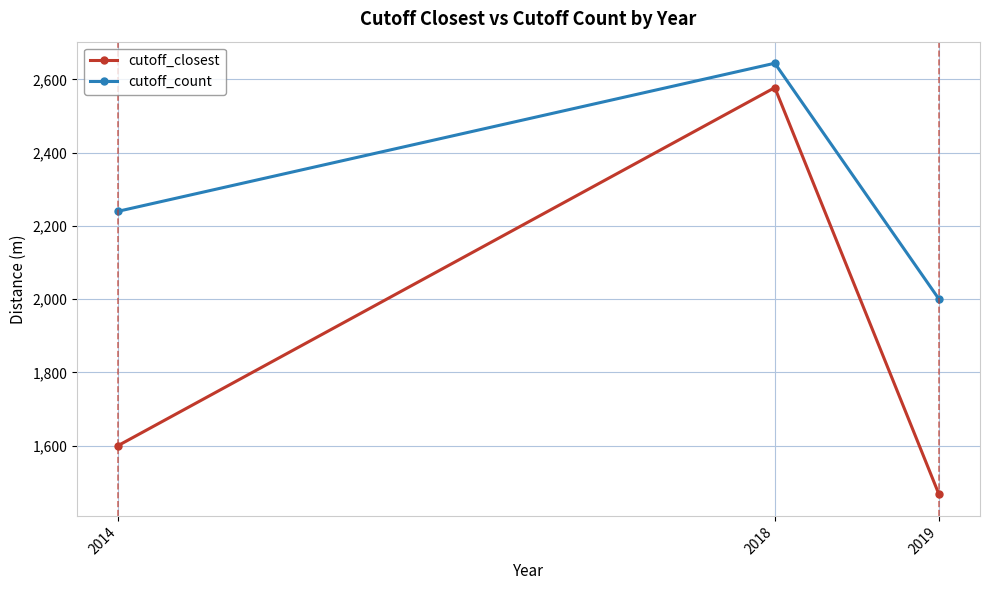

What is the sum of the cutoff_count values at 2019 and 2018?

4644.4